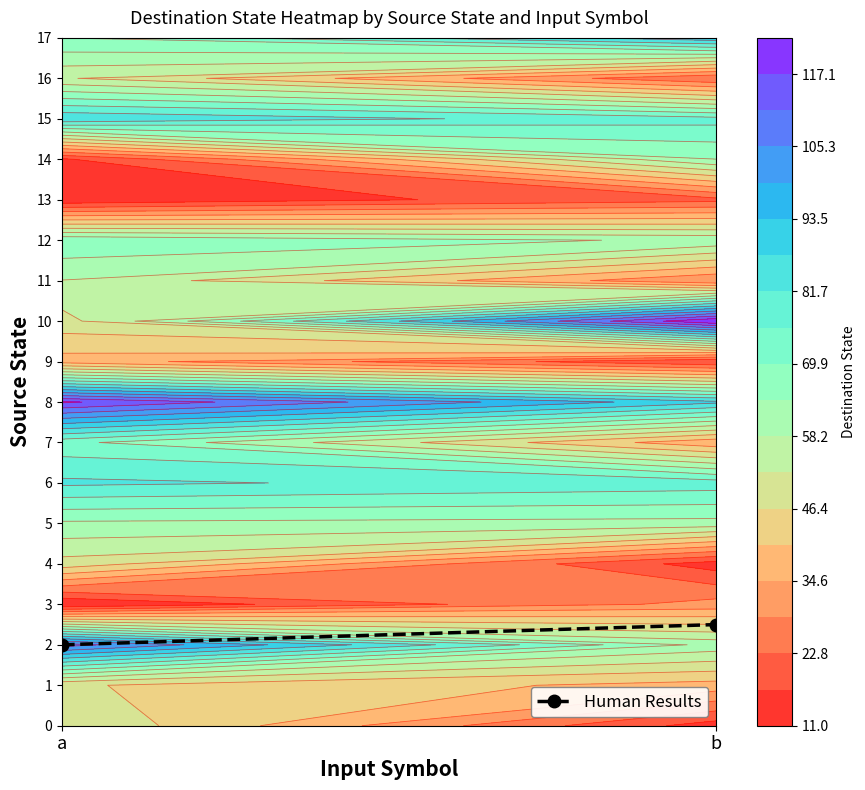

The chart shows a value of 2.0 at a. True or false?

True